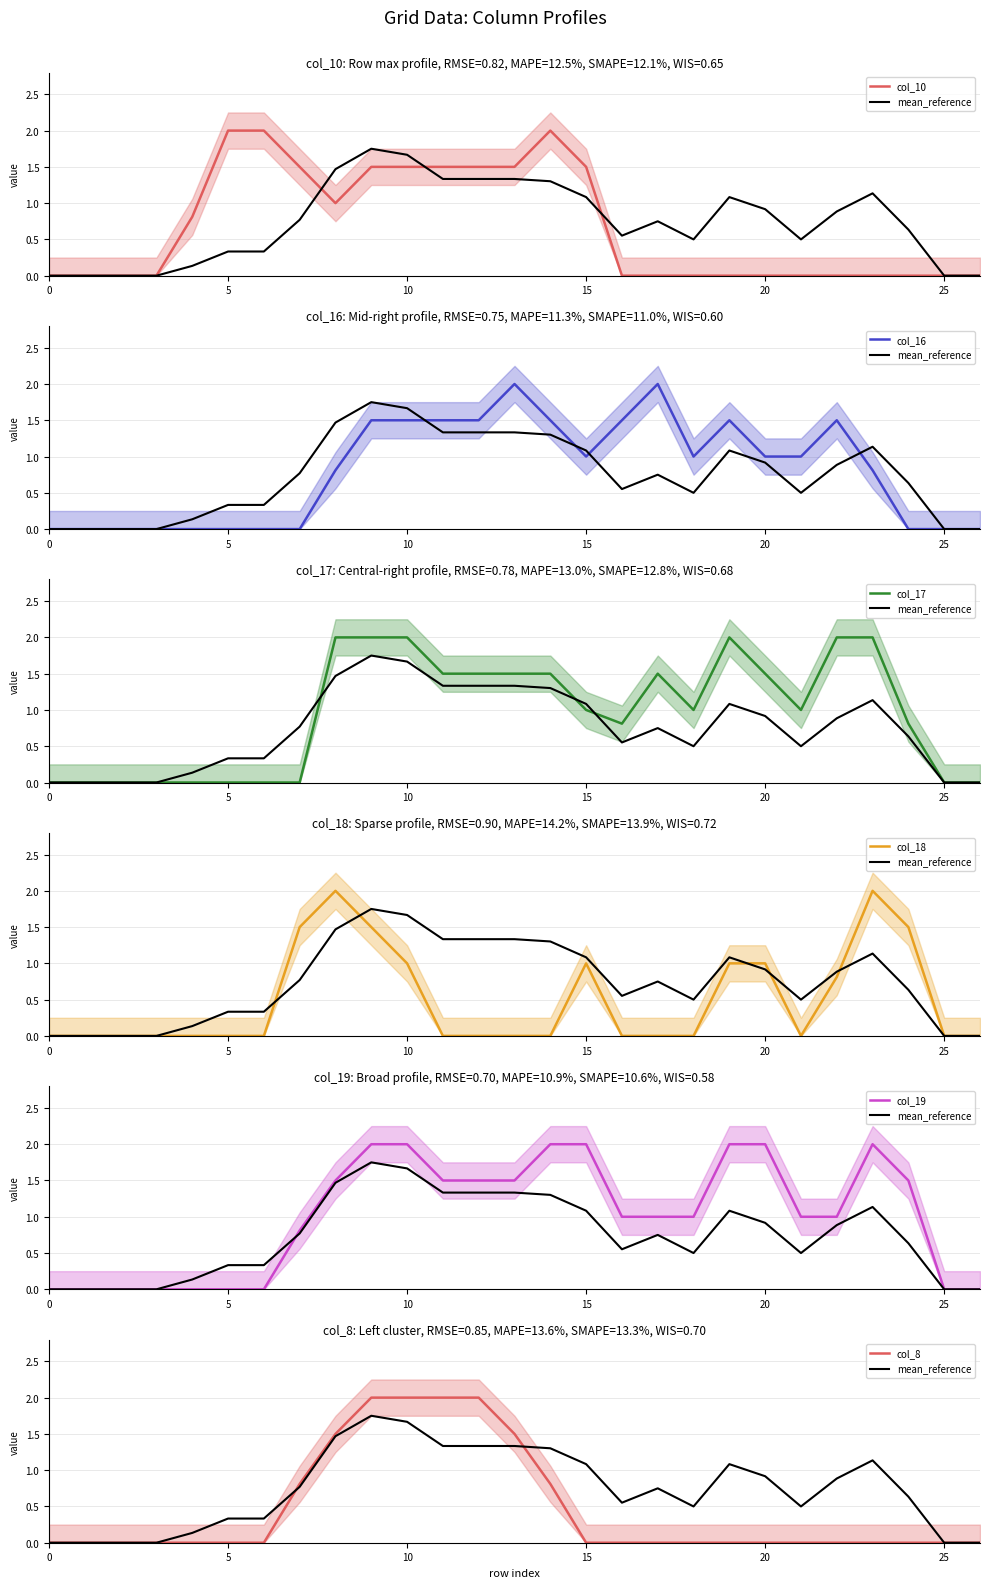

Count the number of data series in this chart.

6